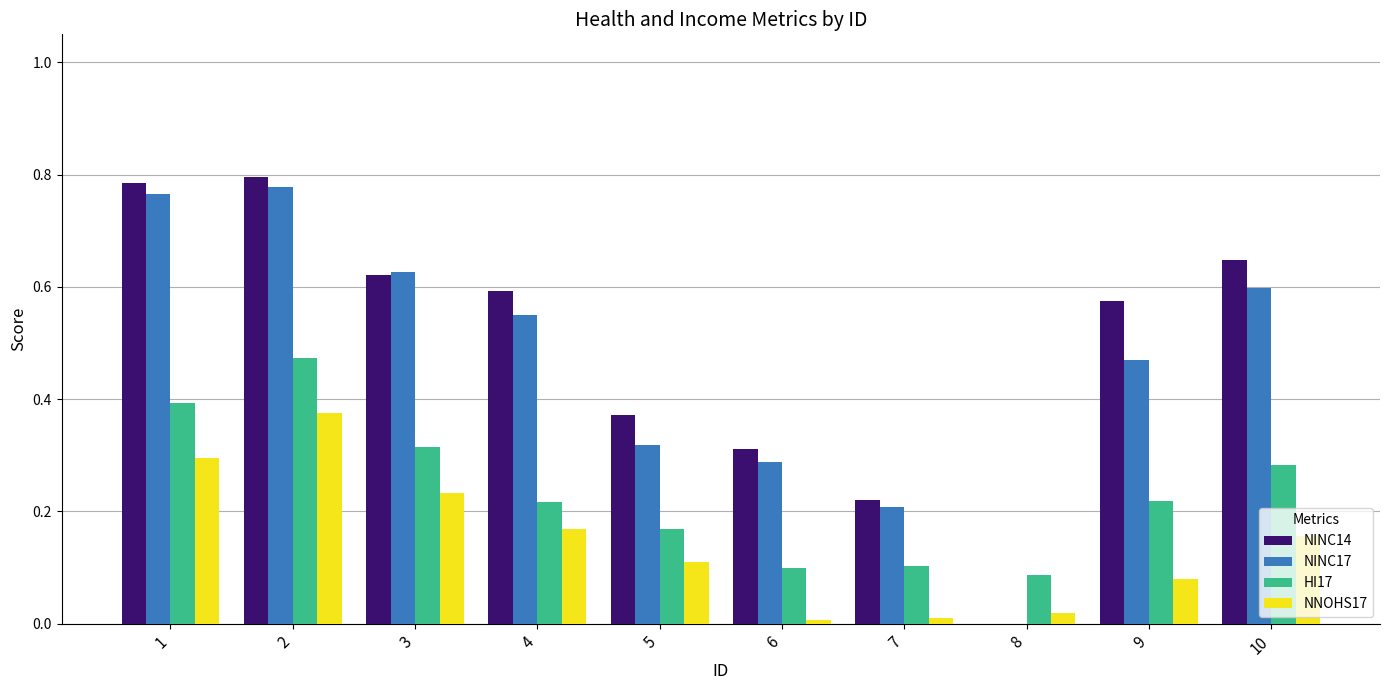

Is it true that NNOHS17 equals 0.2 at 10?

True